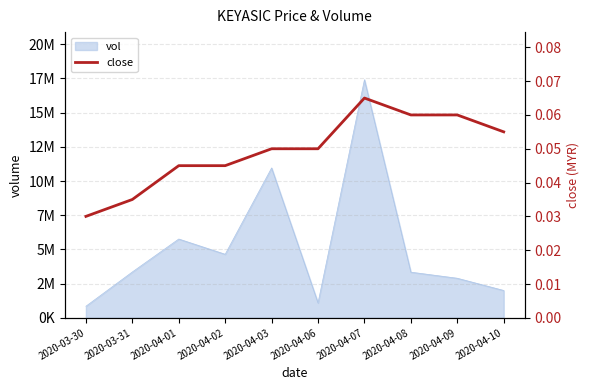

True or false: the data has more than 0 interior local peaks.

True